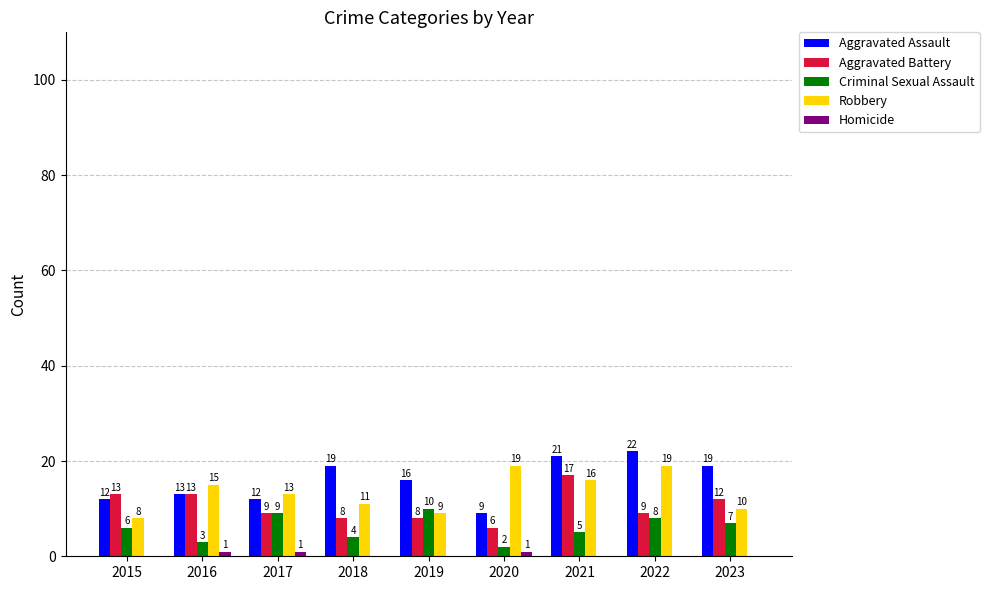

Are the bars horizontal?

No